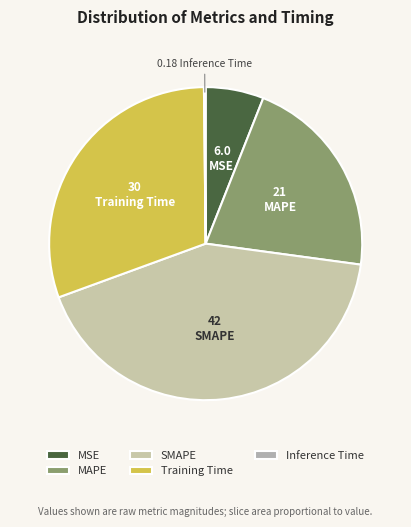

Which category has the biggest portion of the pie?

SMAPE